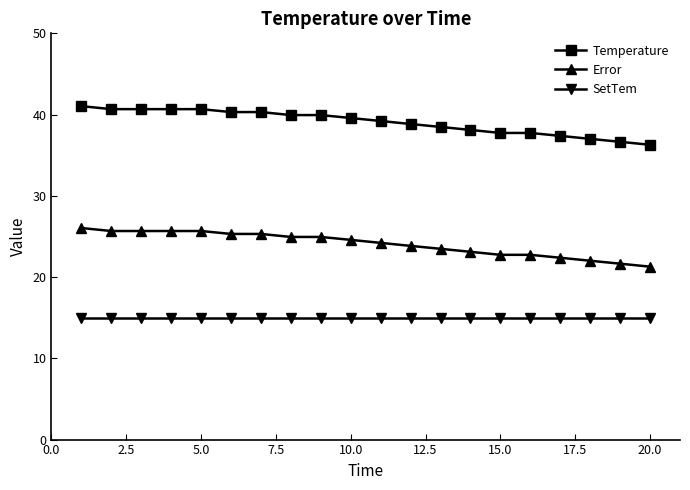

What is the sum of all SetTem values?

300.0